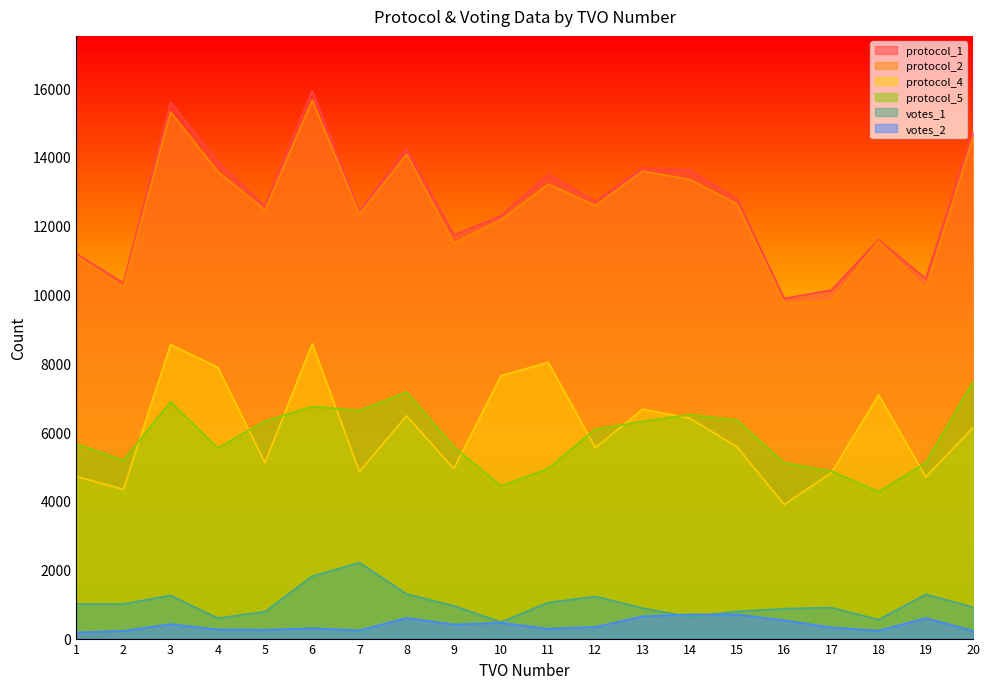

How many interior local peaks does the protocol_1 series have?

6